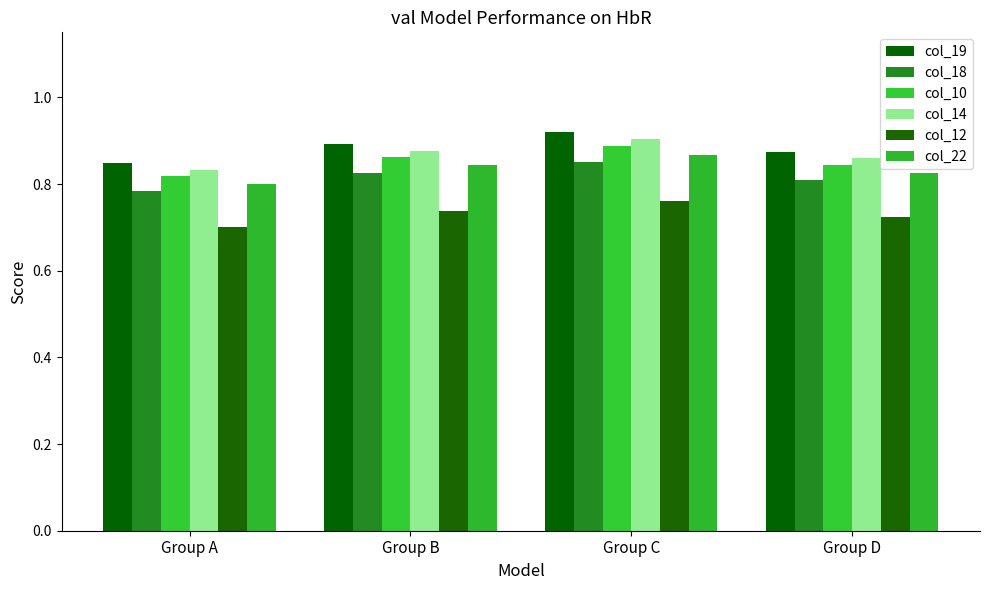

What is the difference between the maximum and minimum values in the col_12 series?

0.1